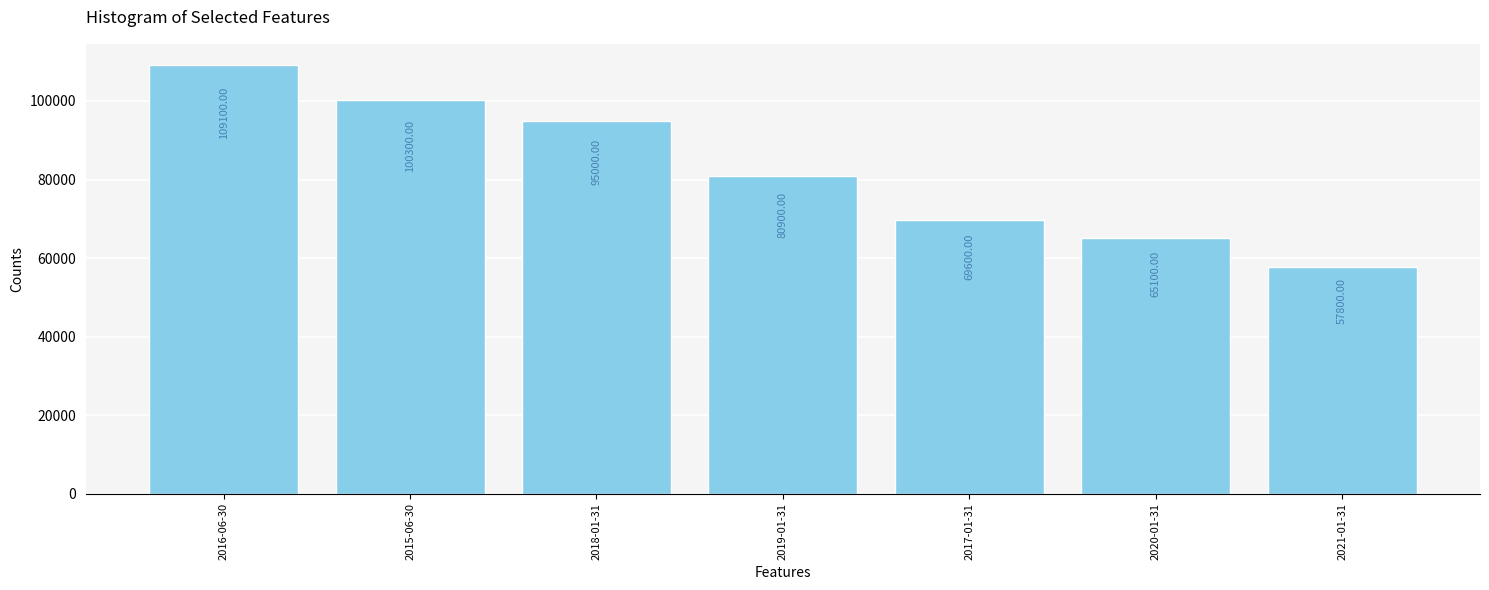

List the labels in order of value, smallest first.

2021-01-31, 2020-01-31, 2017-01-31, 2019-01-31, 2018-01-31, 2015-06-30, 2016-06-30